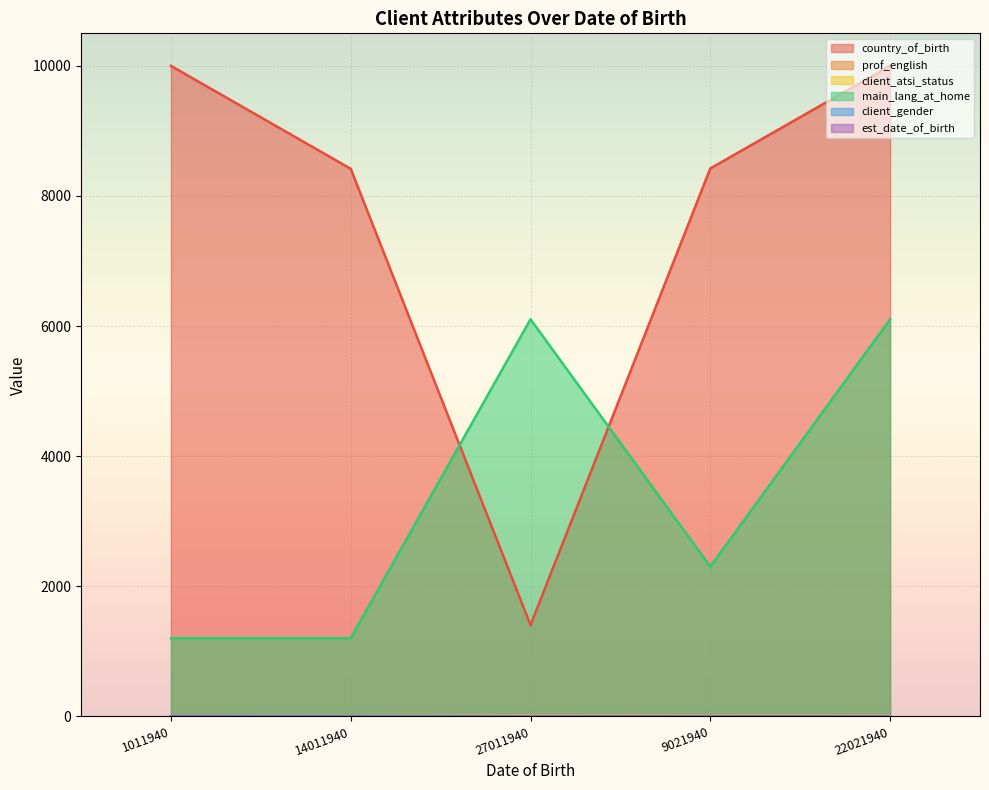

Where is main_lang_at_home nearest to the value 3652?

9021940